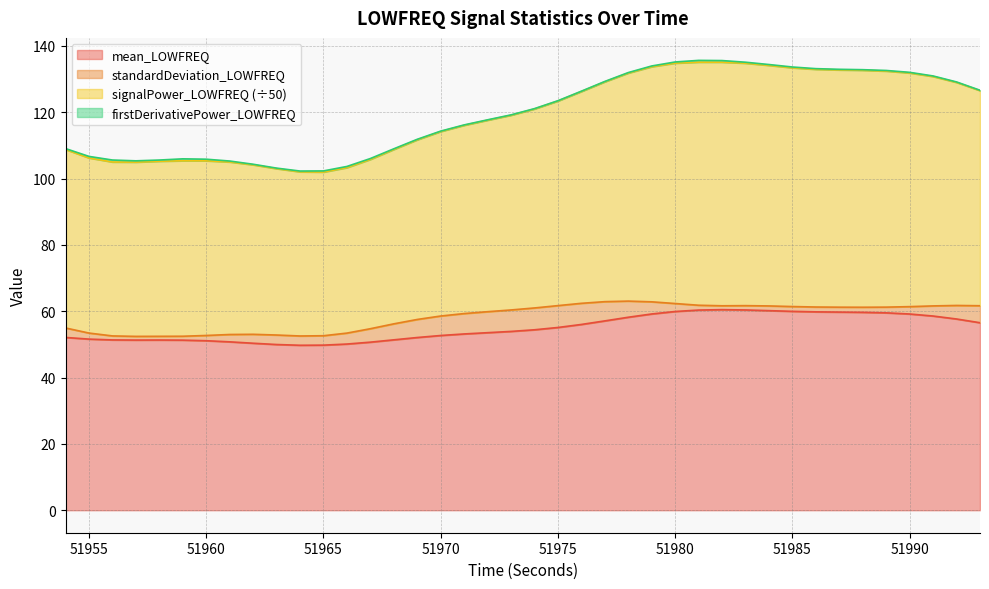

What is the maximum value for mean_LOWFREQ?

60.5